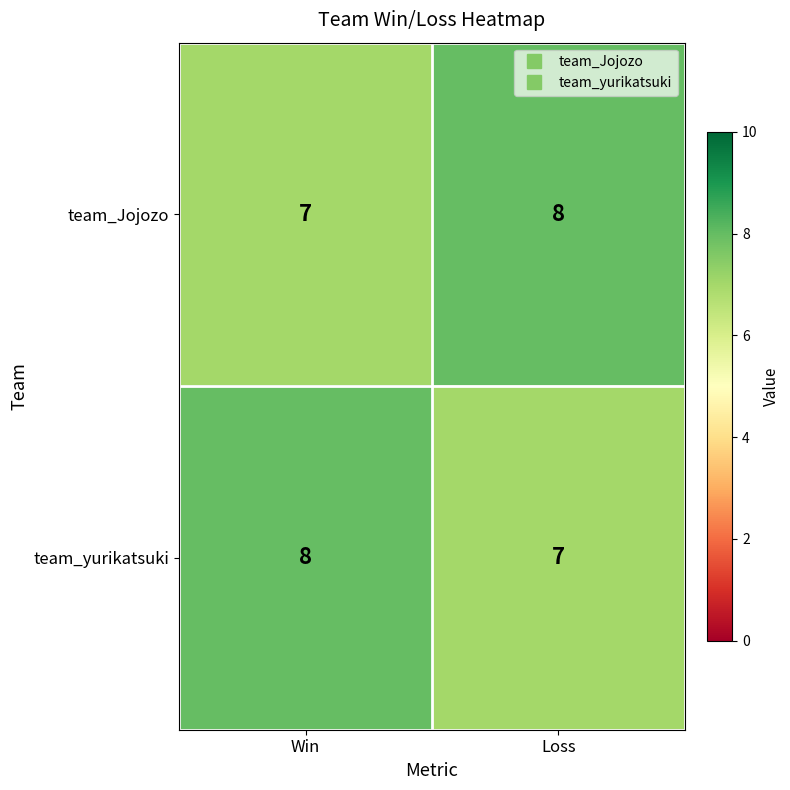

What is the minimum value for team_Jojozo?

7